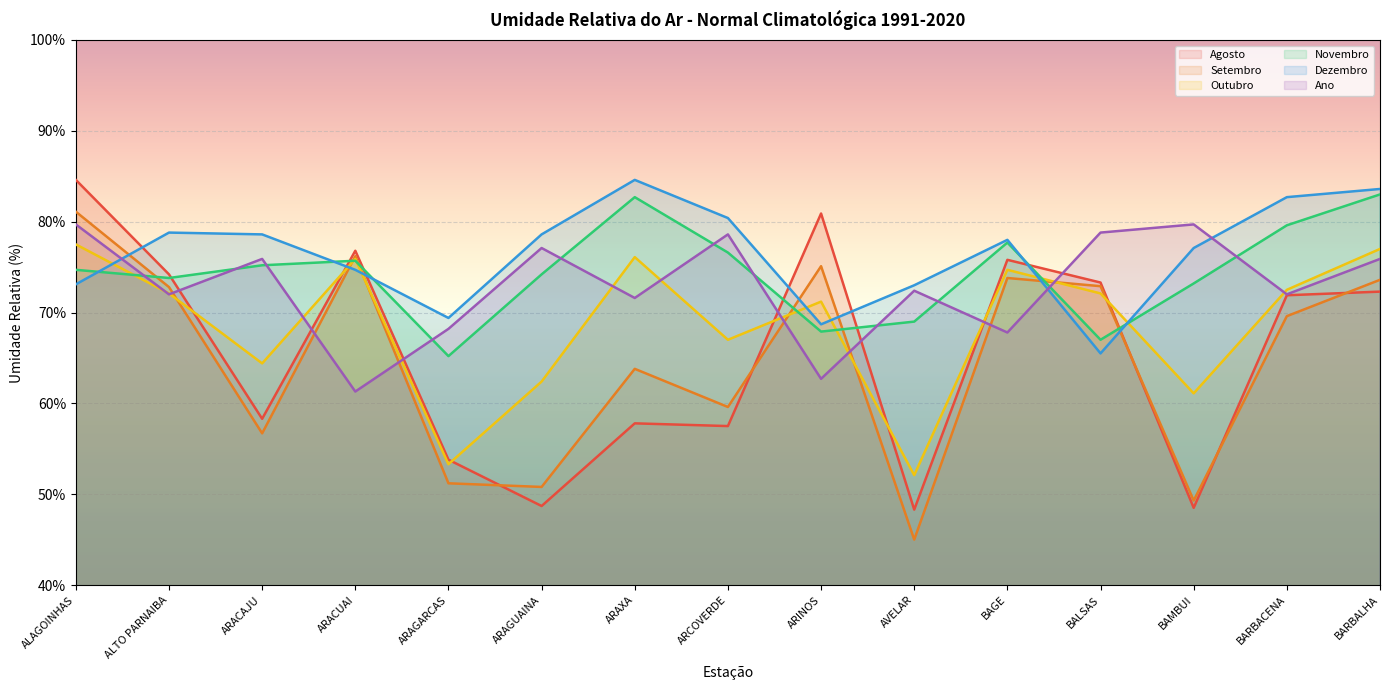

How many interior local valleys does the Dezembro series have?

3